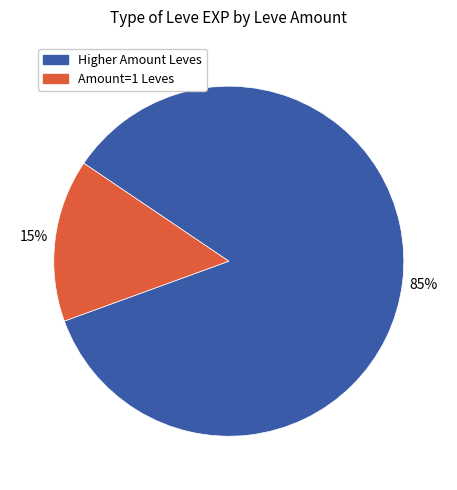

Does any single category account for the majority?

Yes